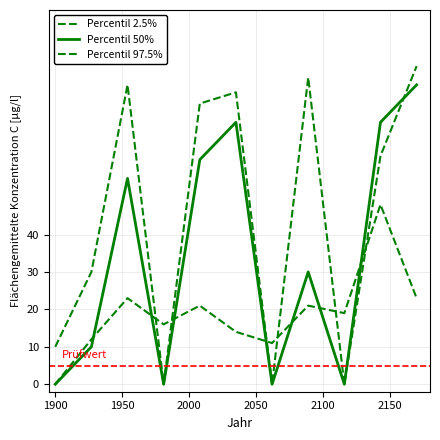

How many lines are shown in the chart?

3